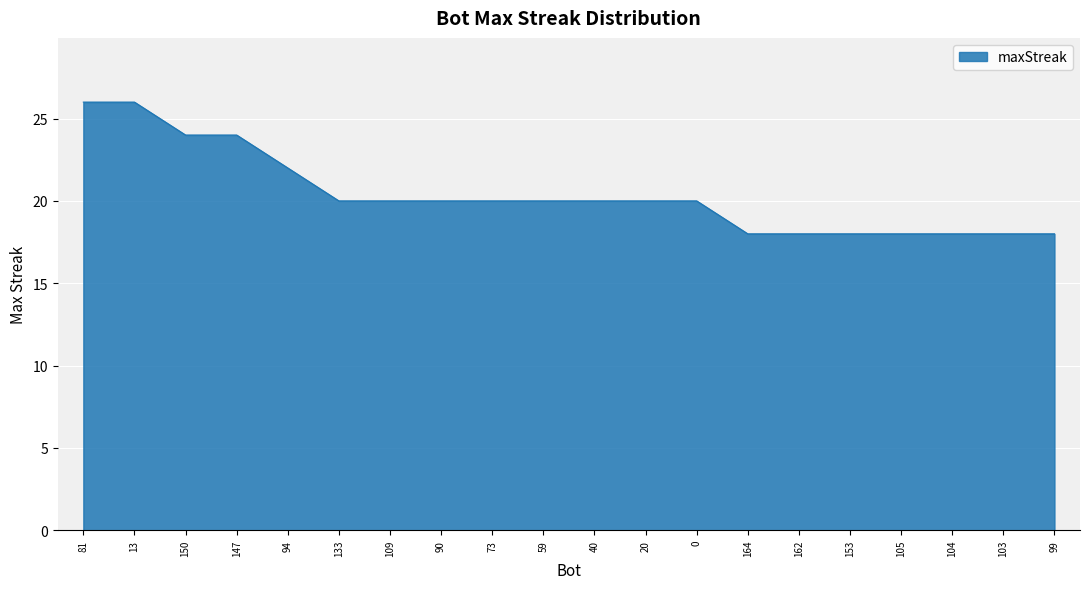

Read the value at 59.

20